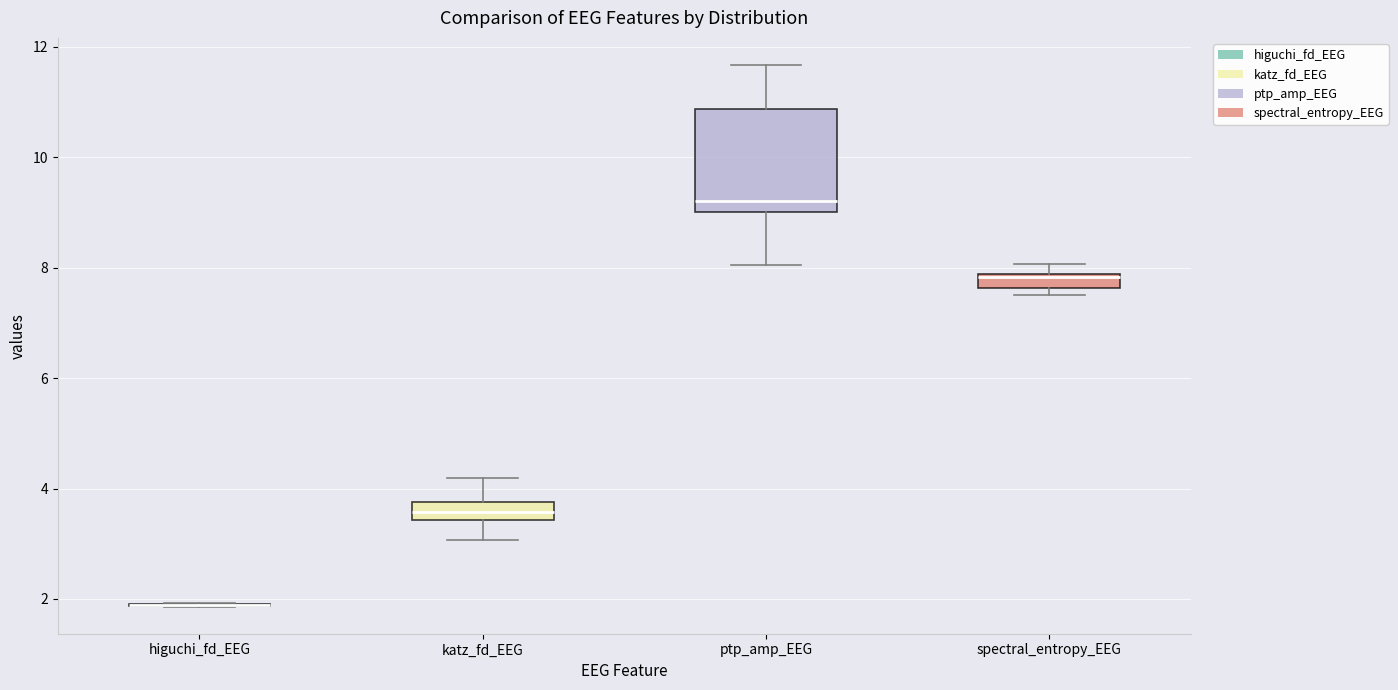

Which box is the tallest, from its lower edge to its upper edge?

ptp_amp_EEG